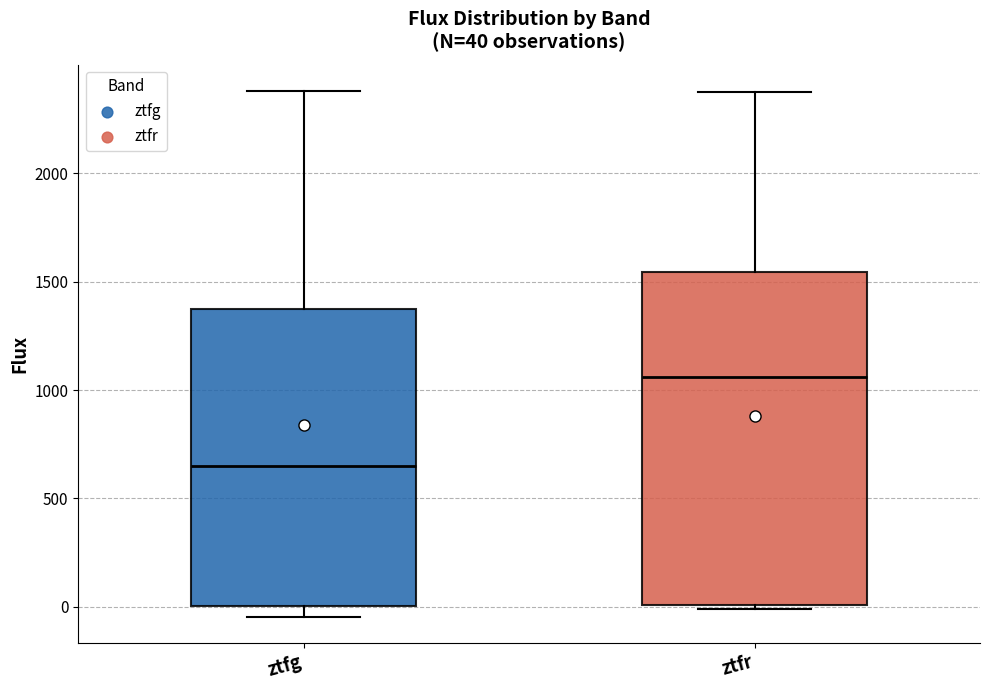

Which box's median line is the lowest?

ztfg